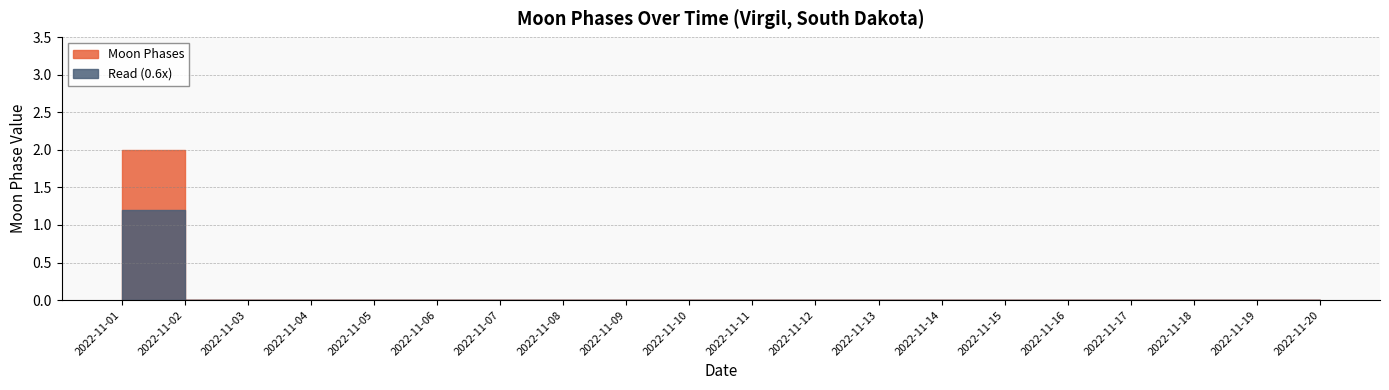

List the labels in order of value, largest first.

2022-11-01, 2022-11-02, 2022-11-03, 2022-11-04, 2022-11-05, 2022-11-06, 2022-11-07, 2022-11-08, 2022-11-09, 2022-11-10, 2022-11-11, 2022-11-12, 2022-11-13, 2022-11-14, 2022-11-15, 2022-11-16, 2022-11-17, 2022-11-18, 2022-11-19, 2022-11-20